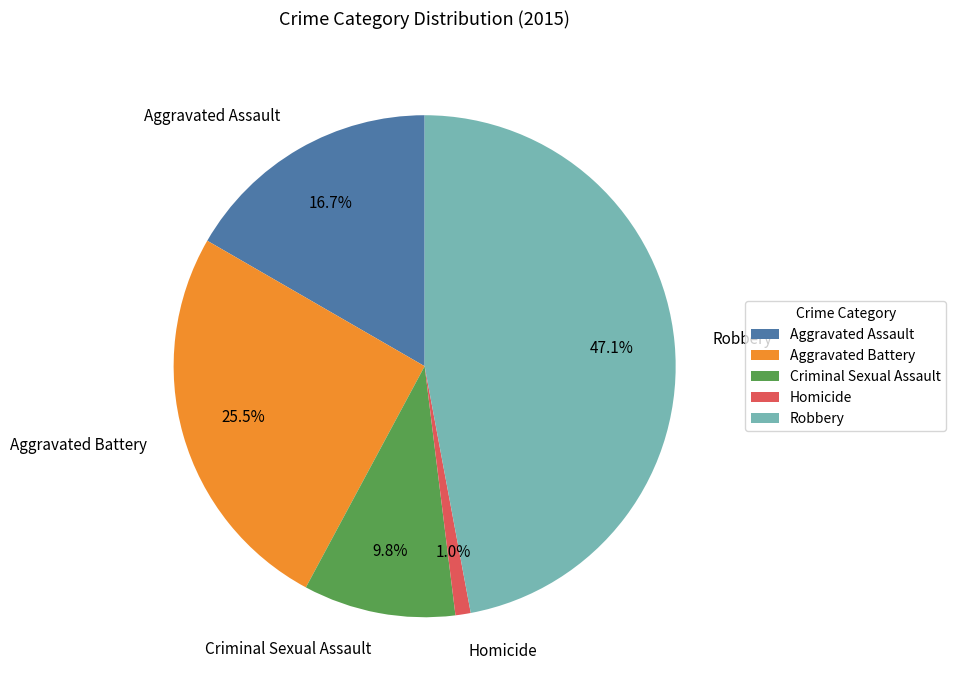

Approximately how many times larger is the value at Aggravated Assault compared to Robbery?

0.4